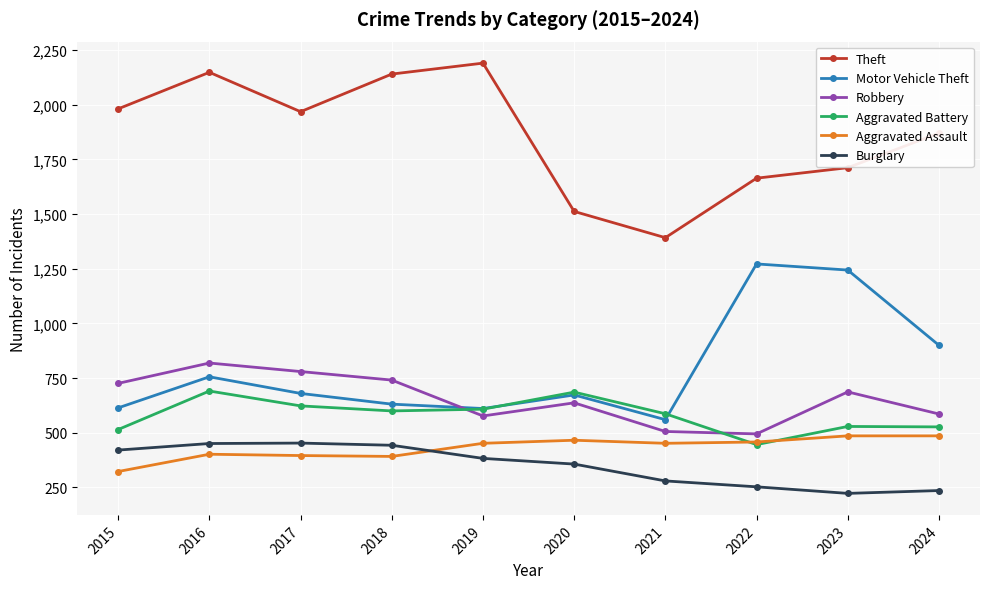

What is the spread (max minus min) of values at 2024?

1634